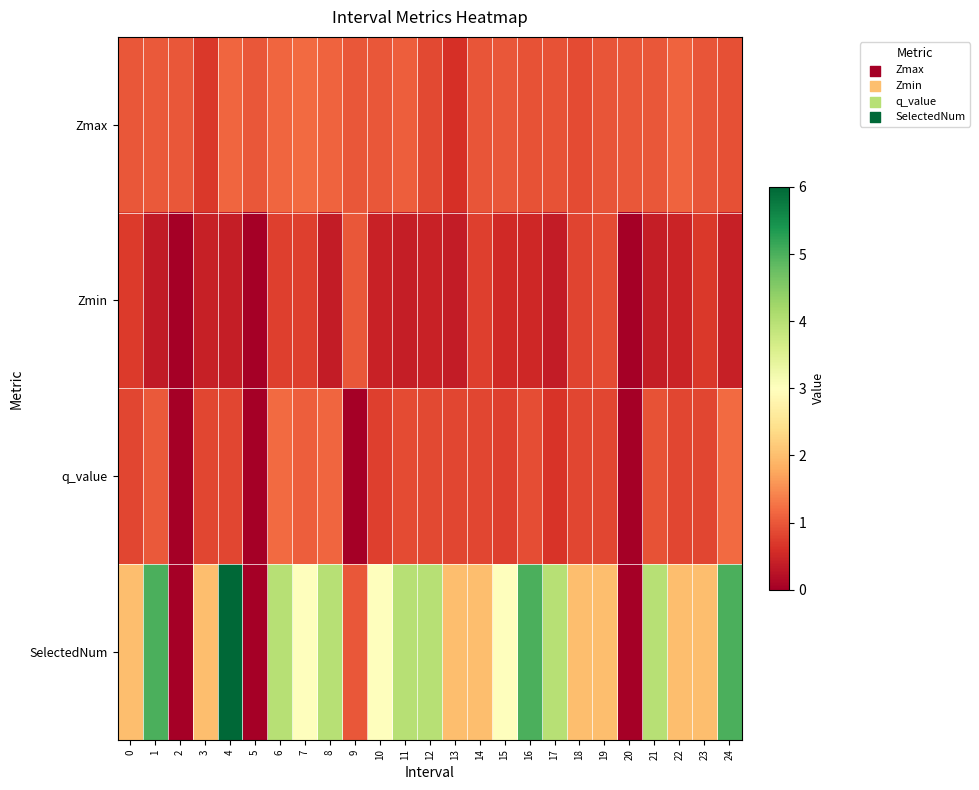

Between 2 and 13, which series saw the biggest shift?

SelectedNum